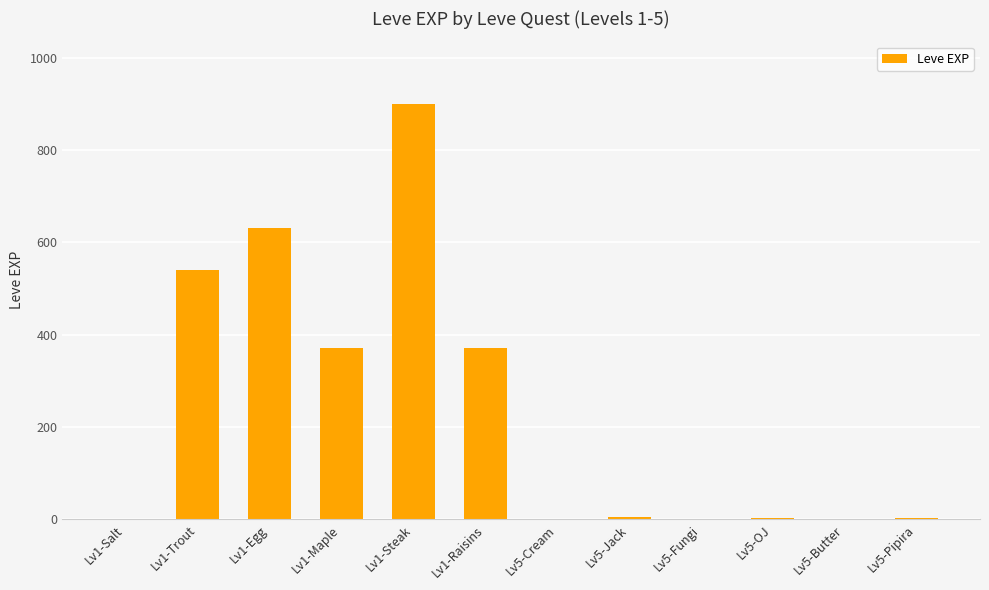

Which label corresponds to the largest value in the chart?

Lv1-Steak